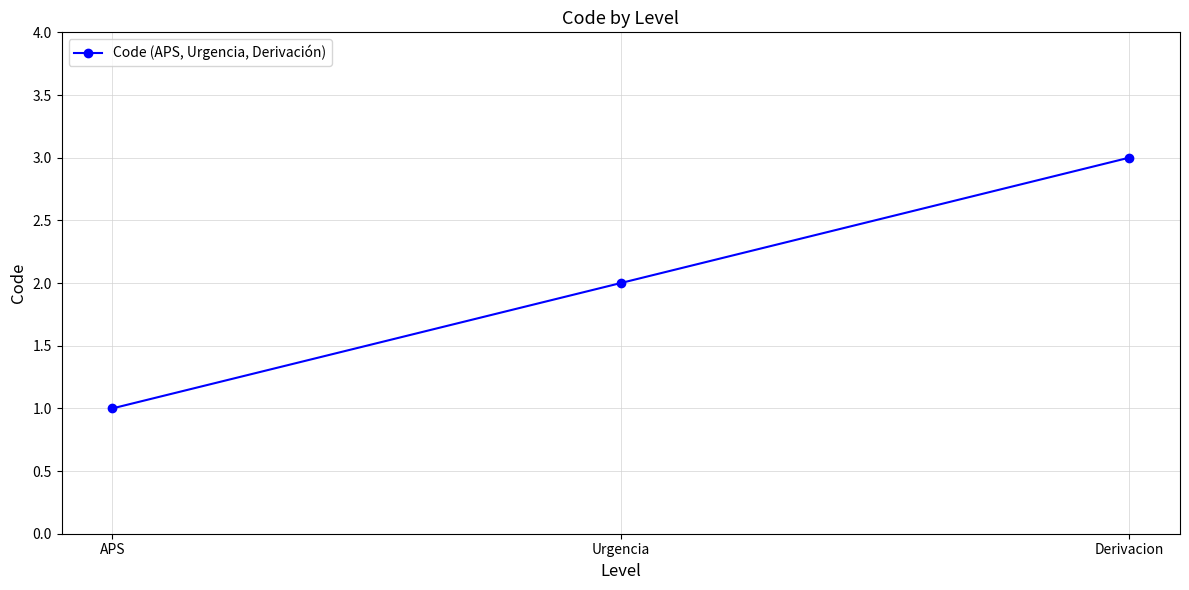

What is the value of the 2nd point from the left?

2